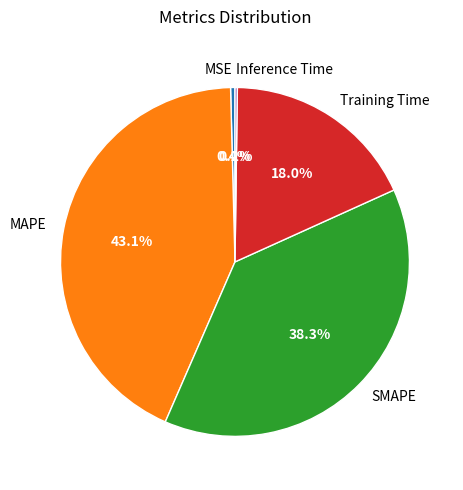

To the nearest percent, what portion does Training Time represent?

18%